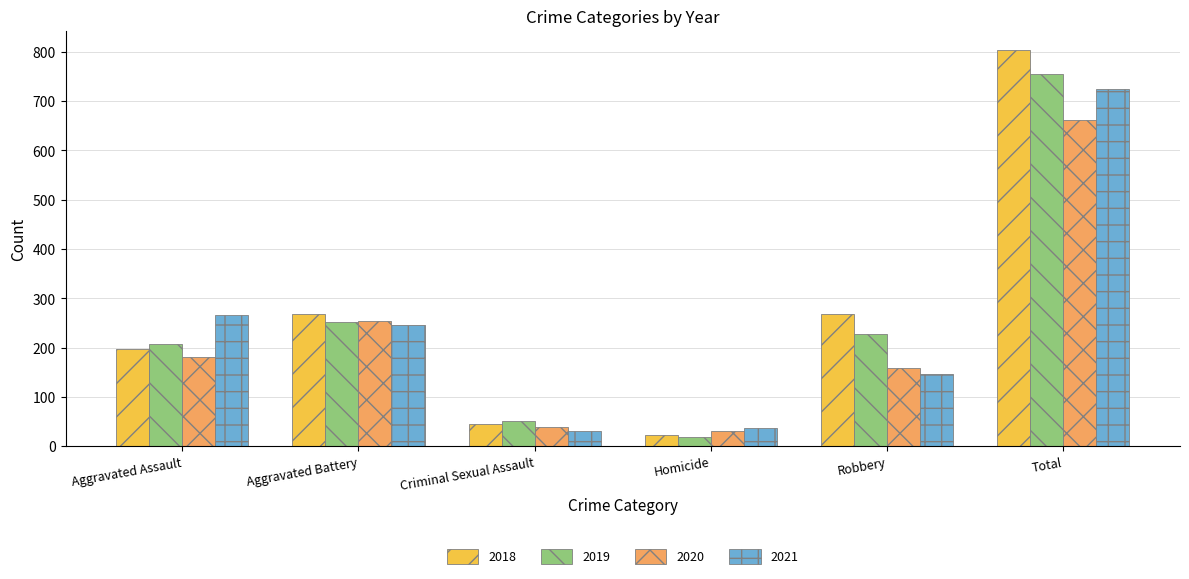

What is the difference between the 2019 values at Homicide and Criminal Sexual Assault?

33